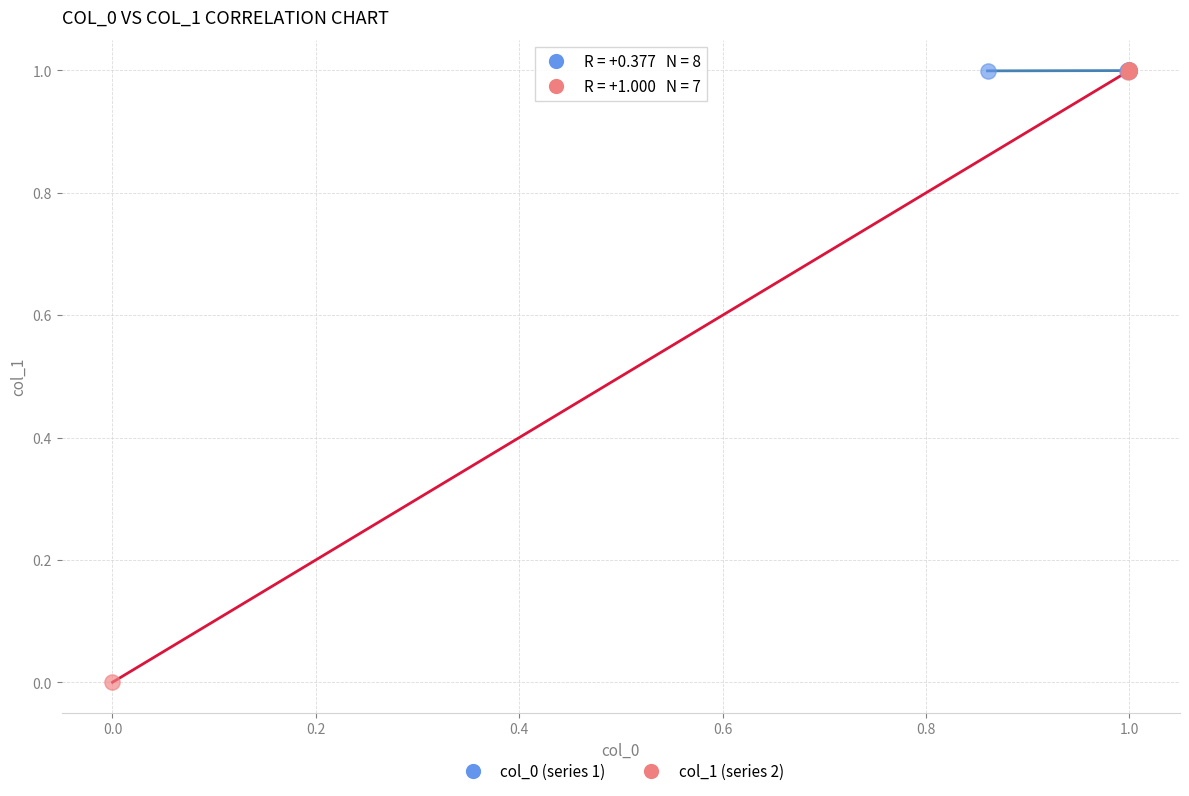

Which series has the largest Y range (max minus min)?

col_1 (series 2)